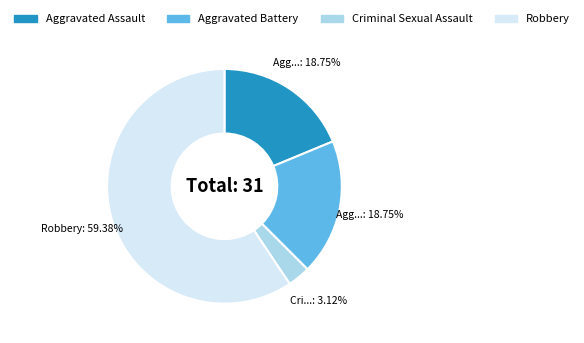

Count the number of slices in the pie.

4